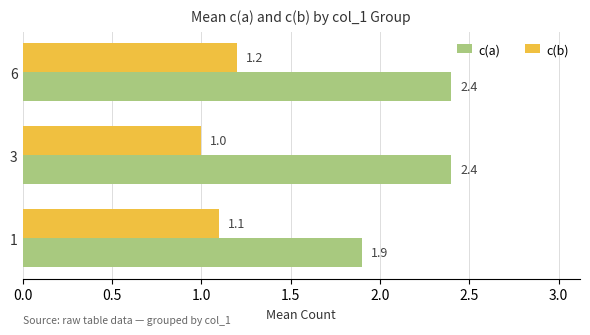

At which category is the sum across all series the highest?

6